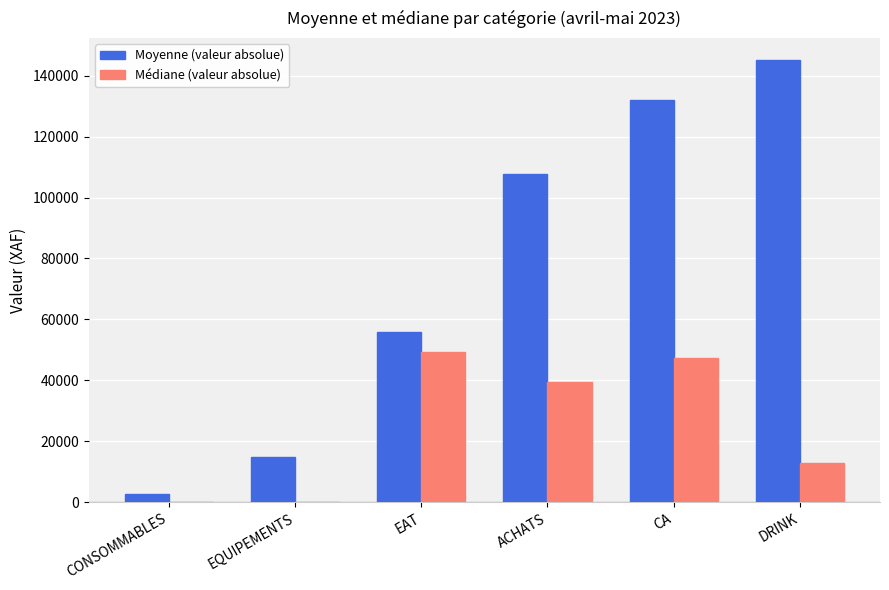

What is the maximum value shown in the chart?

145083.0